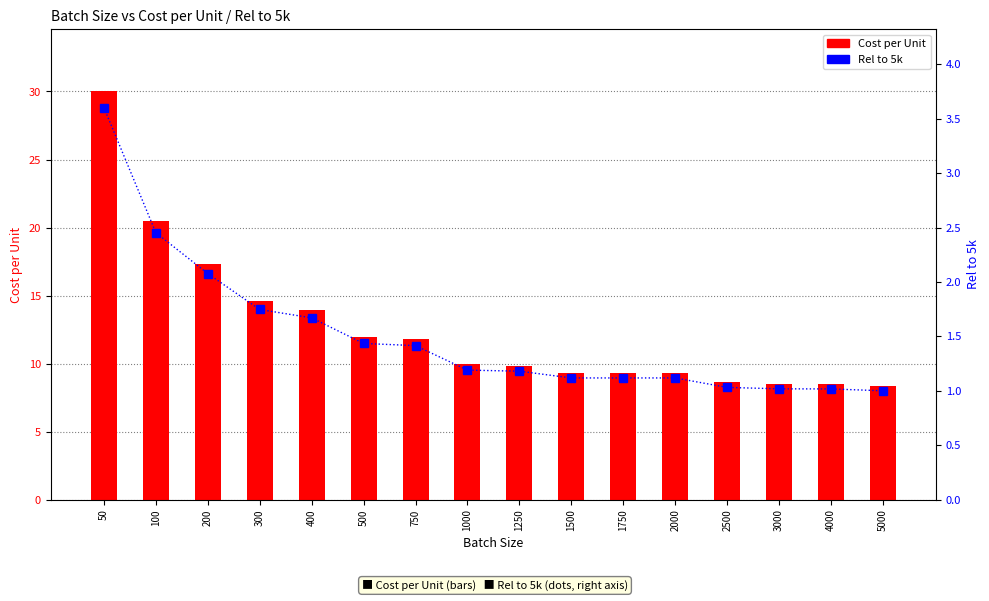

Which series has the largest total across all categories?

Cost per Unit